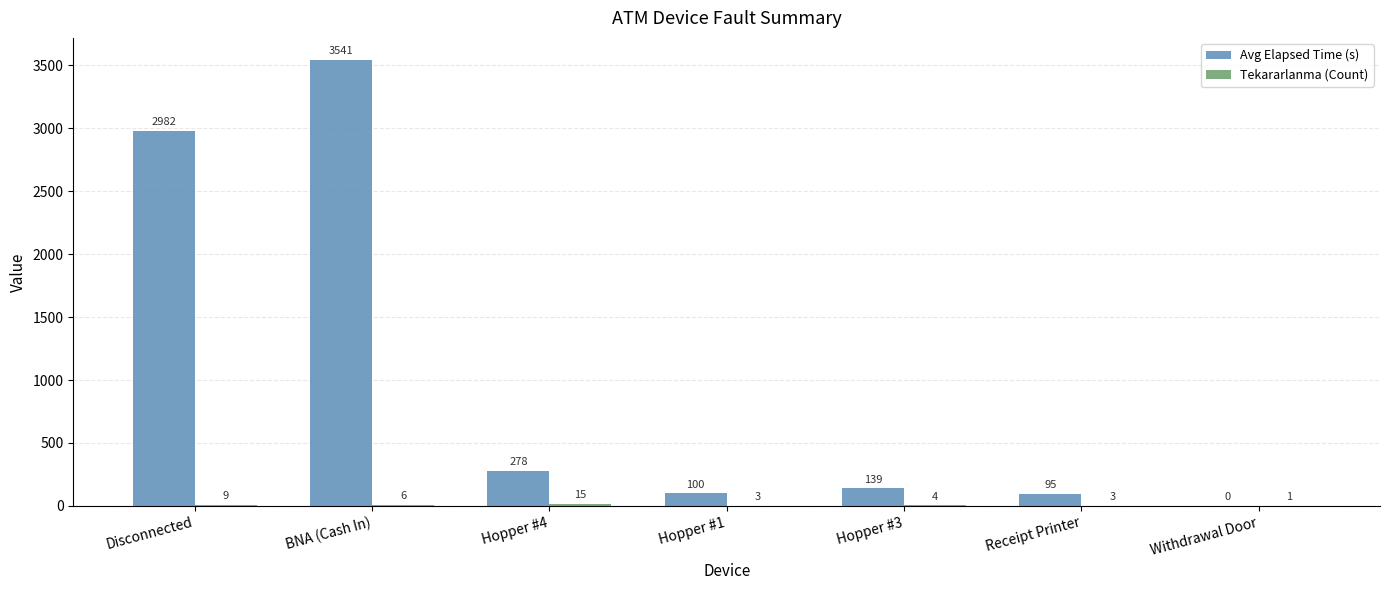

Which series has the largest total across all categories?

Avg Elapsed Time (s)